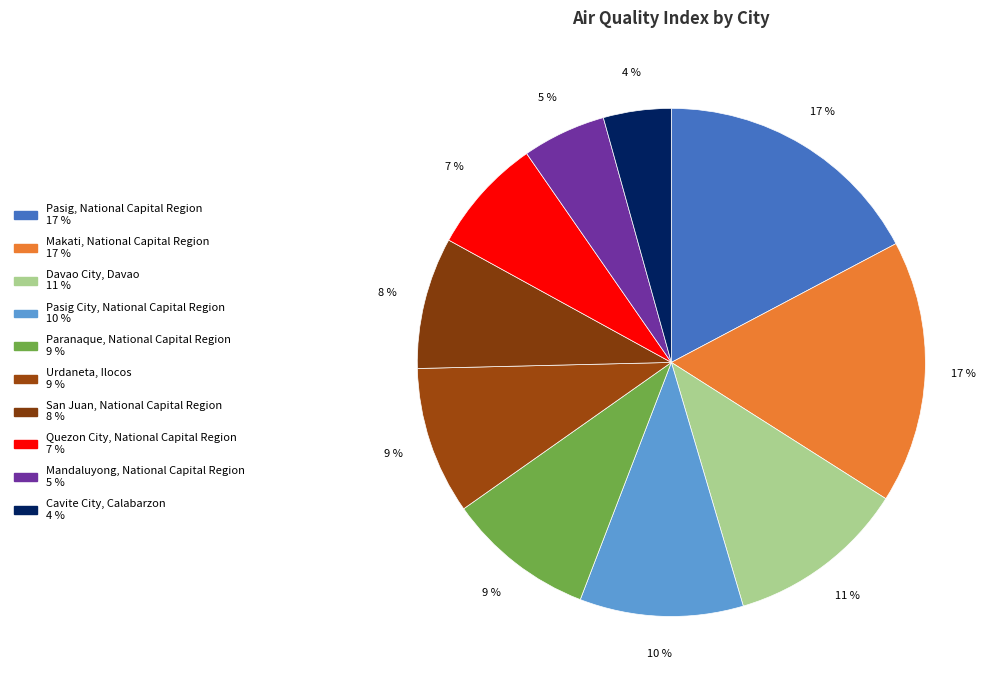

Which slice is the smallest?

Cavite City, Calabarzon